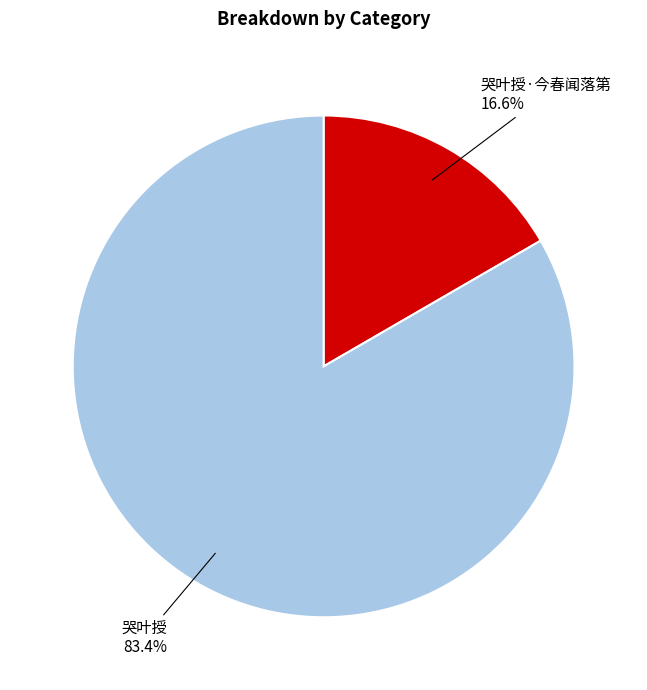

Is it true that 哭叶授·今春闻落第 is 8% of the pie?

False